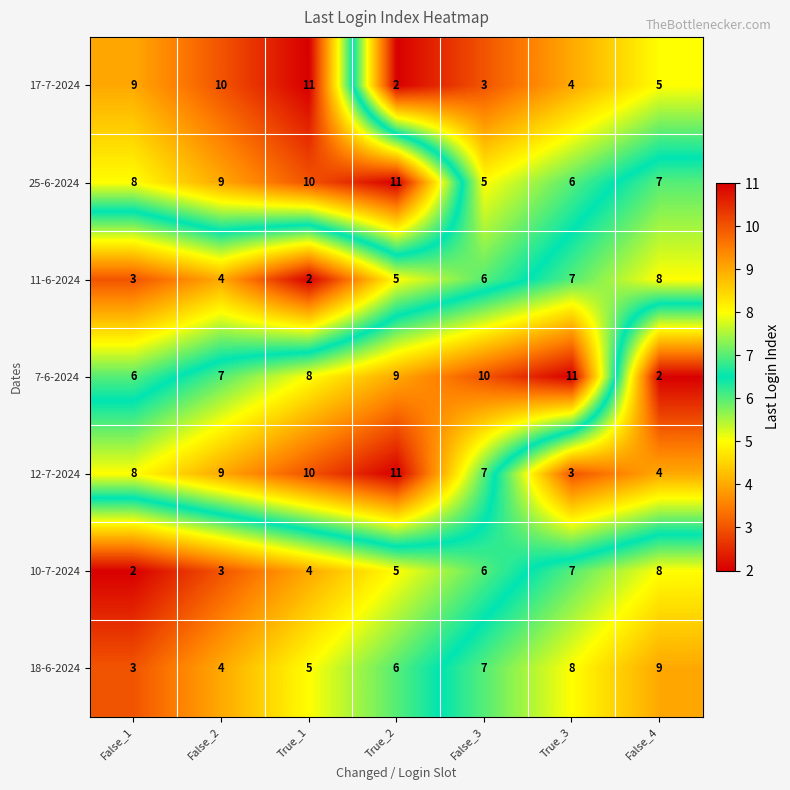

Count the 10-7-2024 values in the range 3 to 7.

5